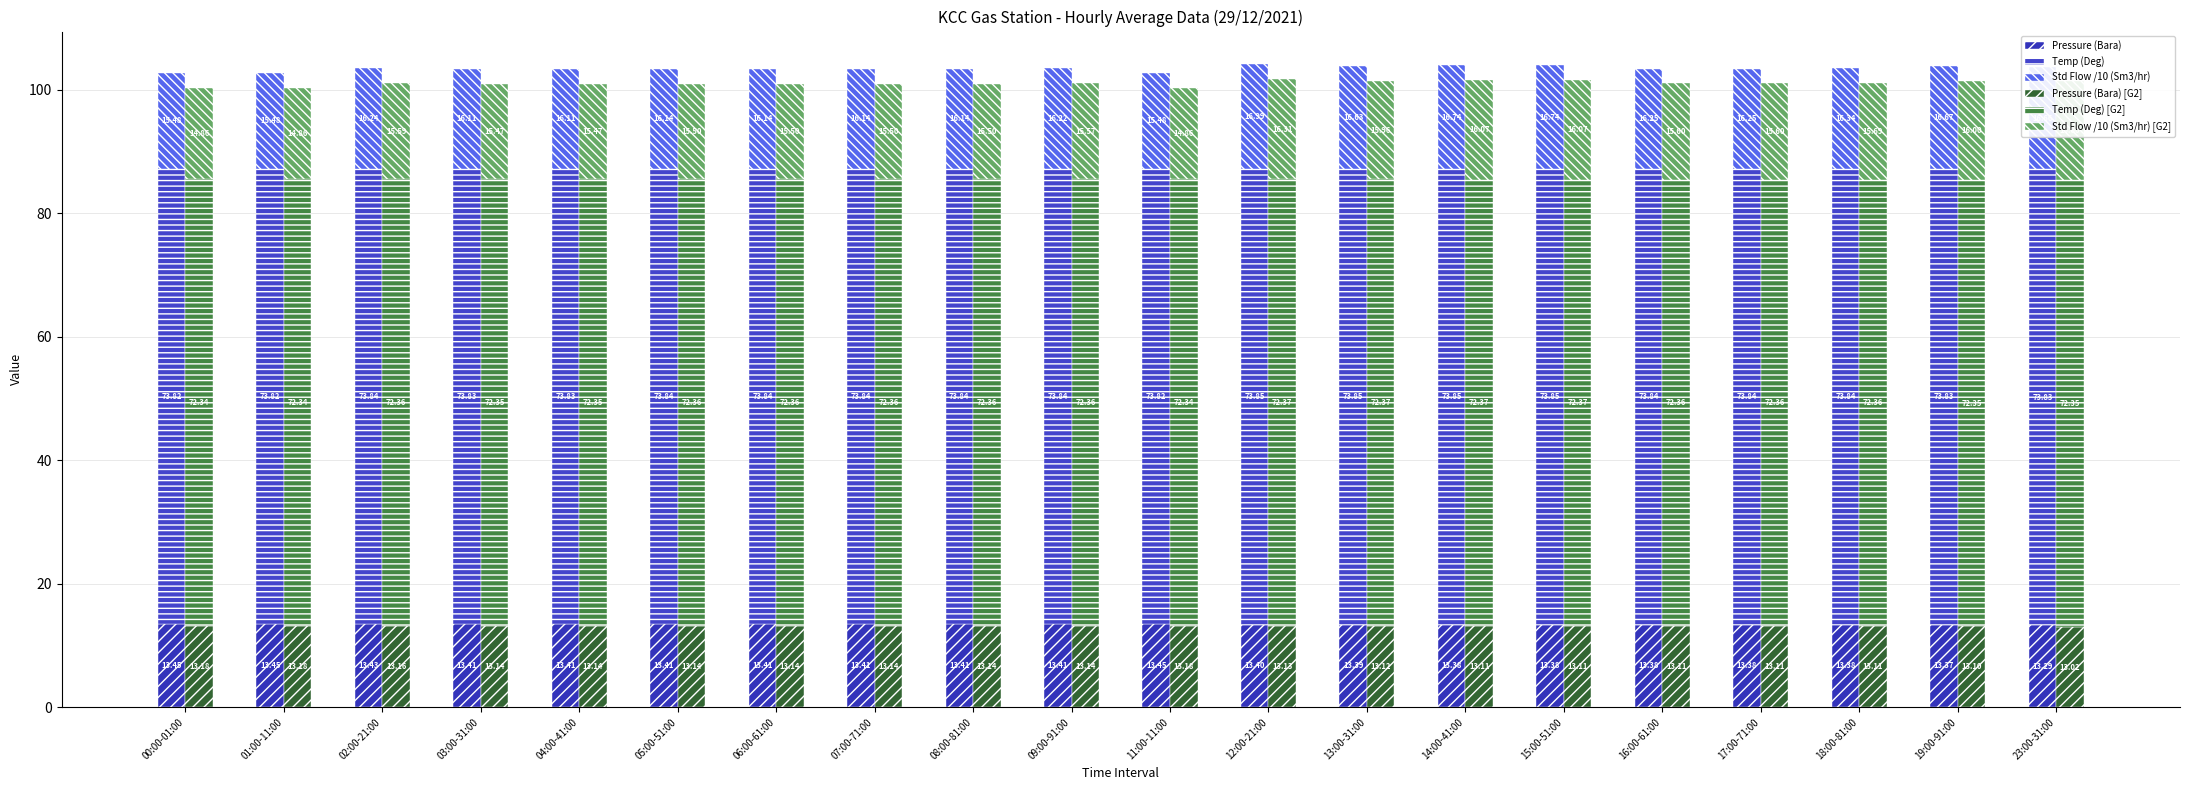

Is it true that Temp (Deg) equals 30.7 at 17:00-71:00?

False